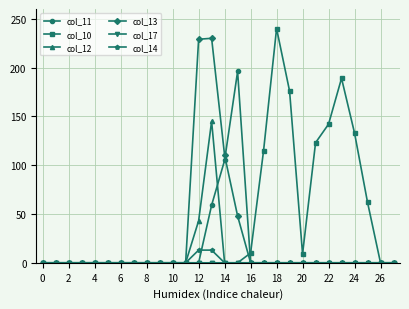

At how many categories does at least one series exceed 120?

9